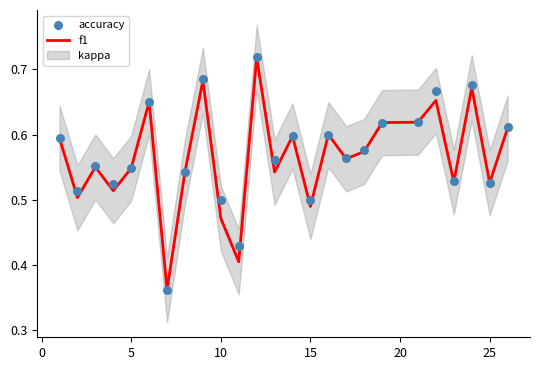

Which series has the largest total across all categories?

accuracy